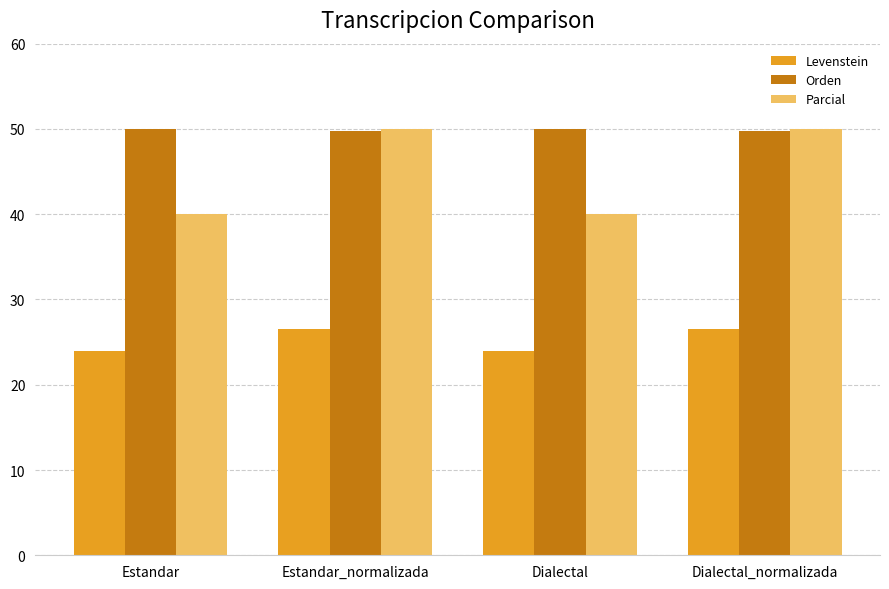

Which series has the largest total across all categories?

Orden